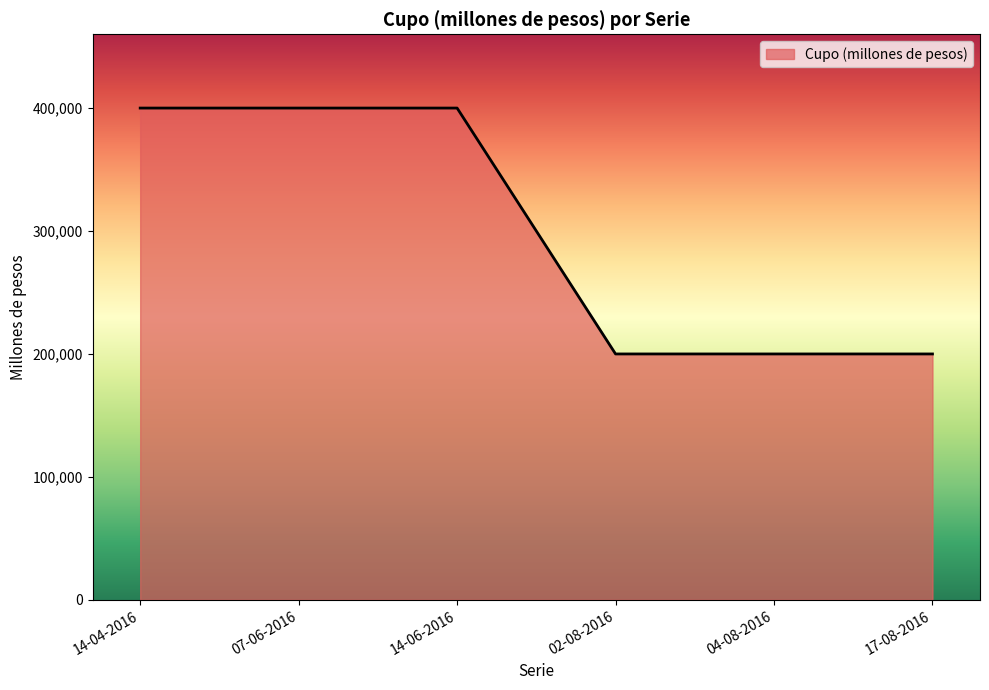

What is the average value?

300000